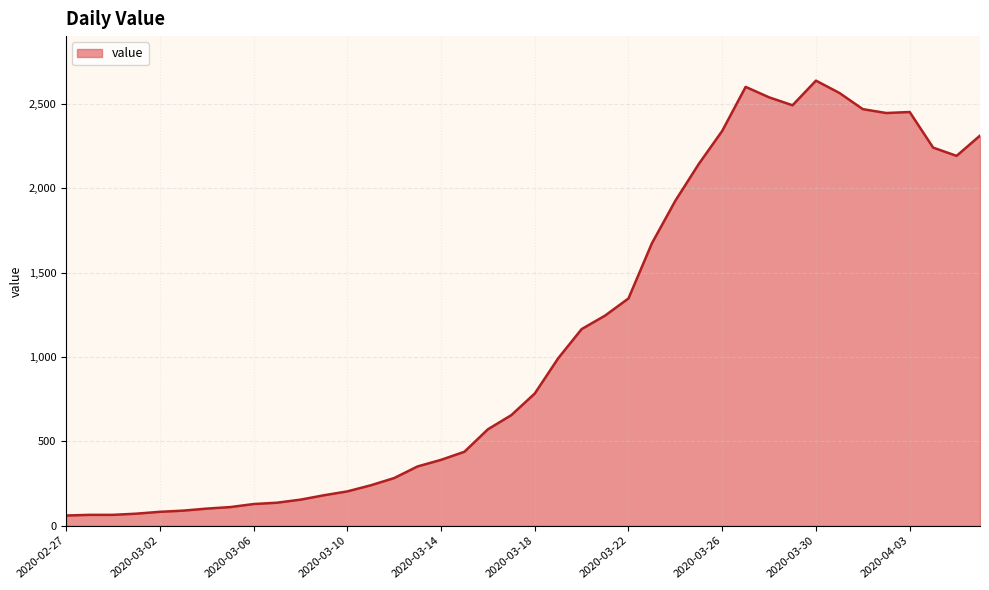

What is the greatest value displayed?

2639